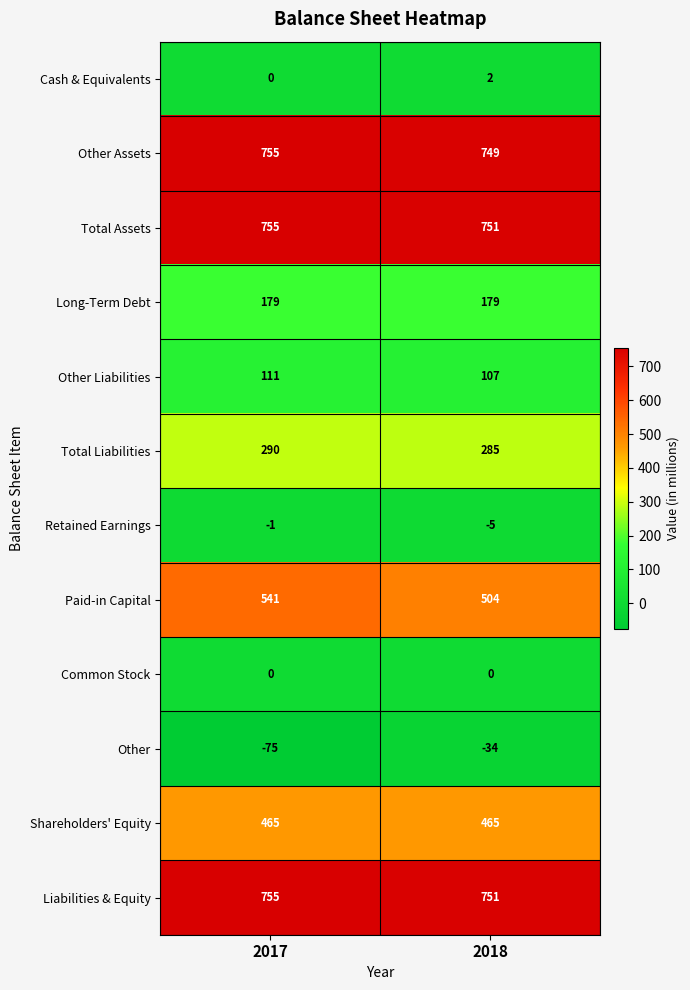

What is the sum of all Long-Term Debt values?

358